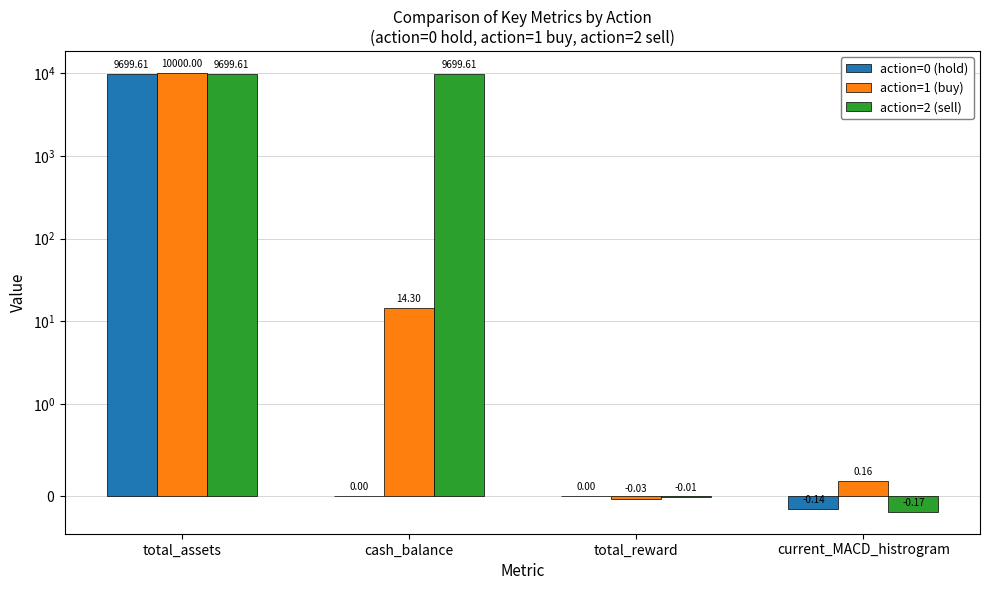

Which has a higher value, total_assets or total_reward?

total_assets